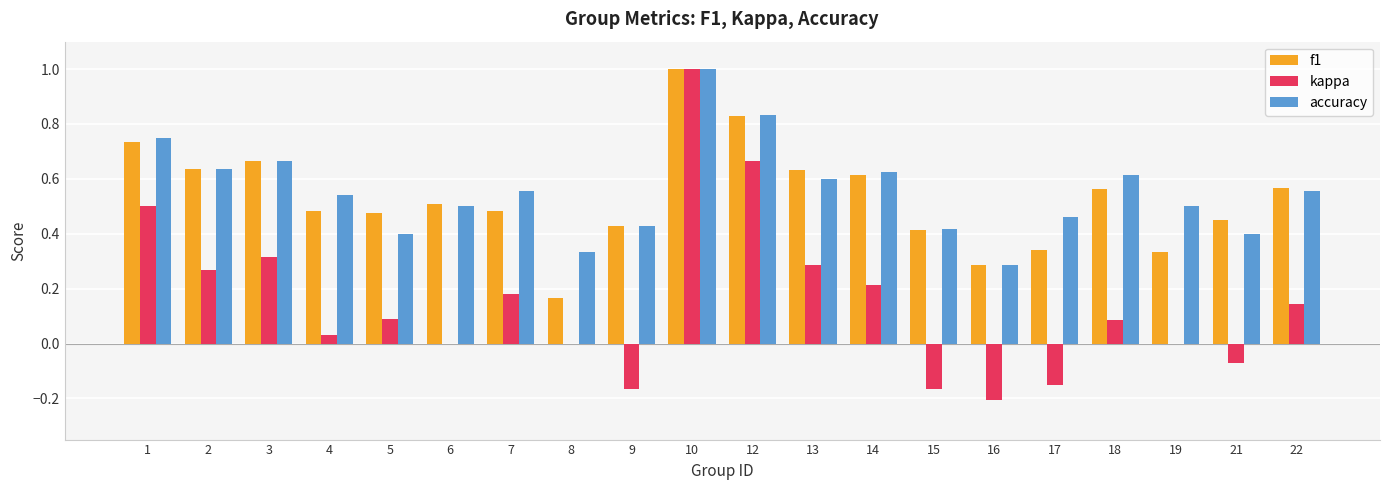

Which series changed the most between 1 and 6?

kappa